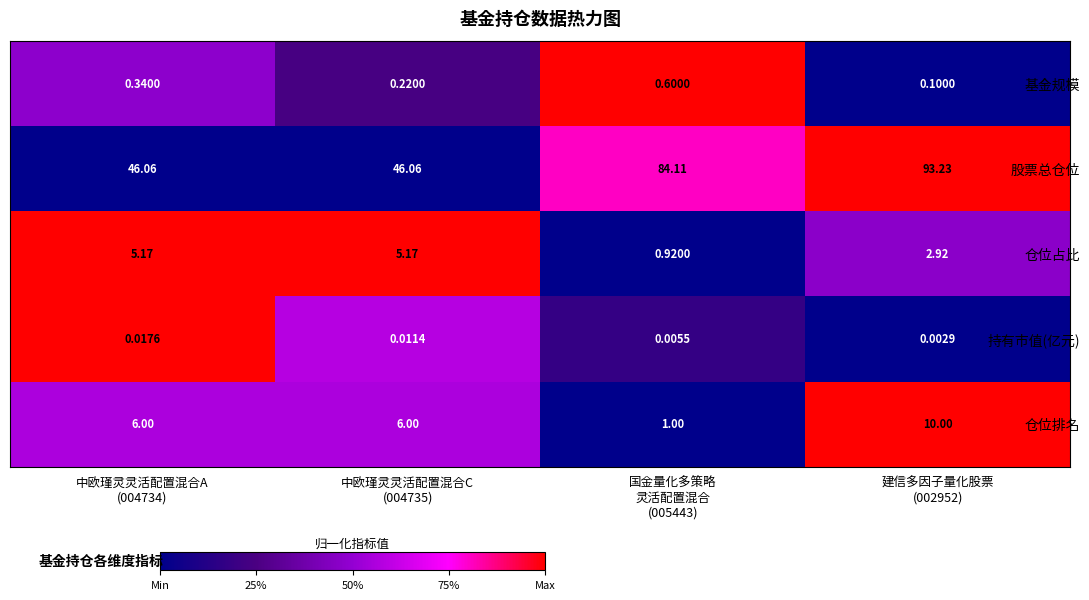

Which series changed the most between 国金量化多策略
灵活配置混合
(005443) and 建信多因子量化股票
(002952)?

股票总仓位